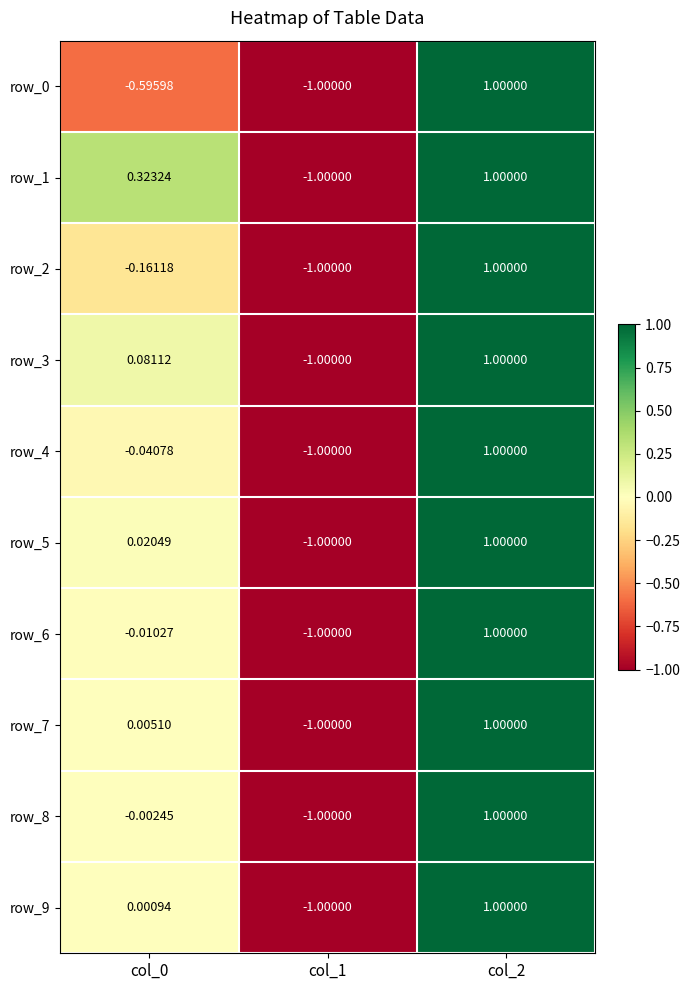

Which series has the largest range (max minus min)?

row_0